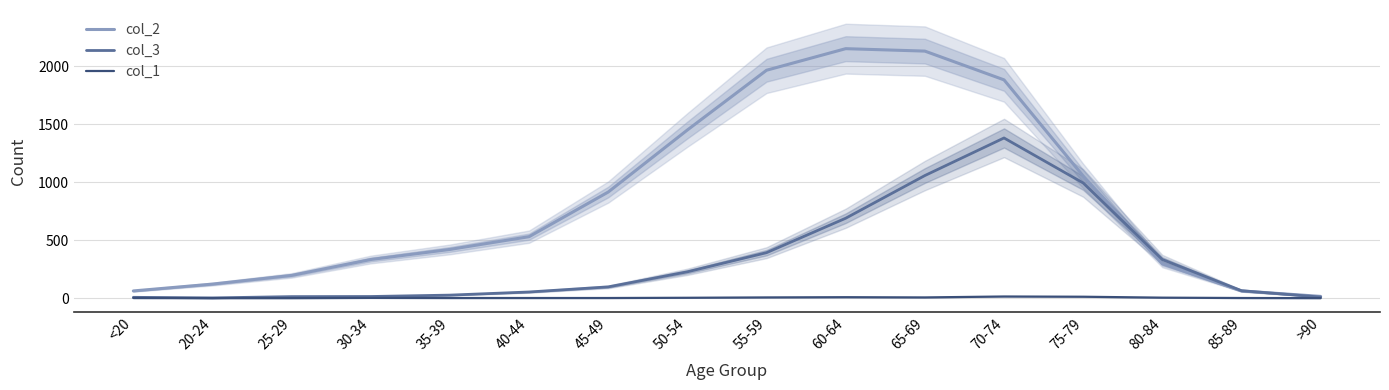

What is the approximate value of col_3 at 45-49, to the nearest 100?

100